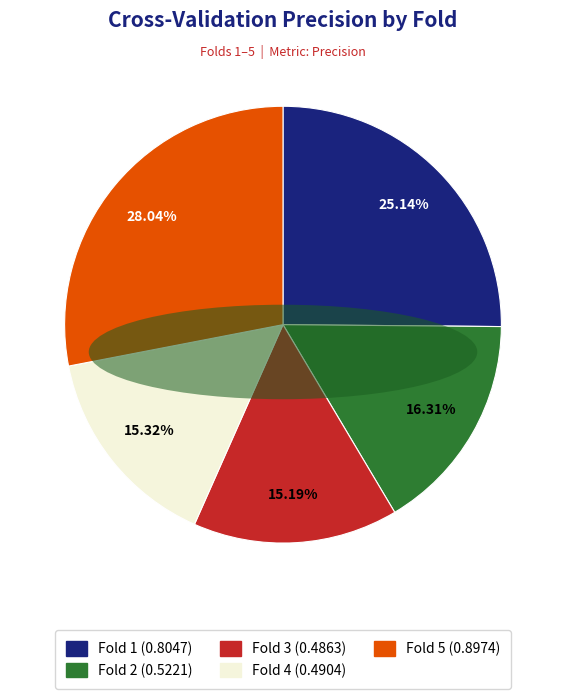

To the nearest percent, what is the average slice percentage?

20%